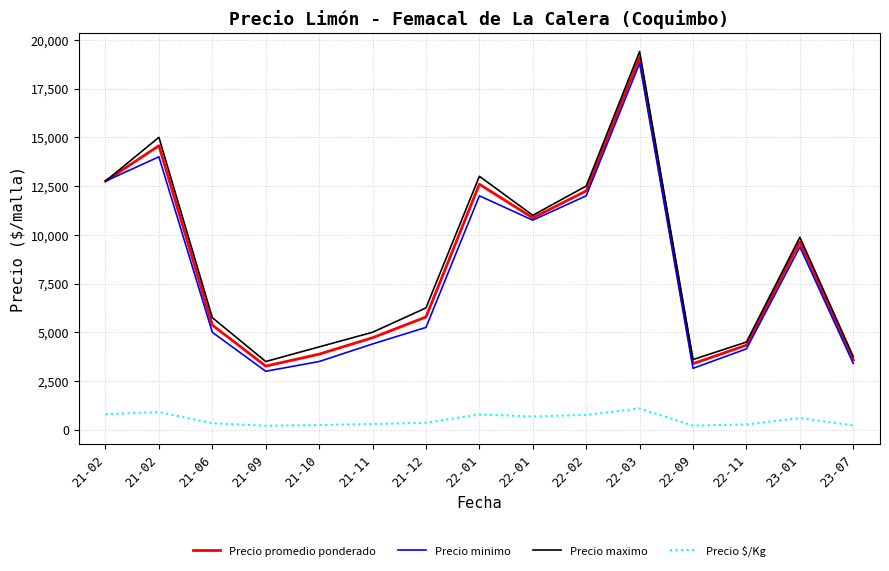

At which label is Precio maximo closest to 11450?

22-01